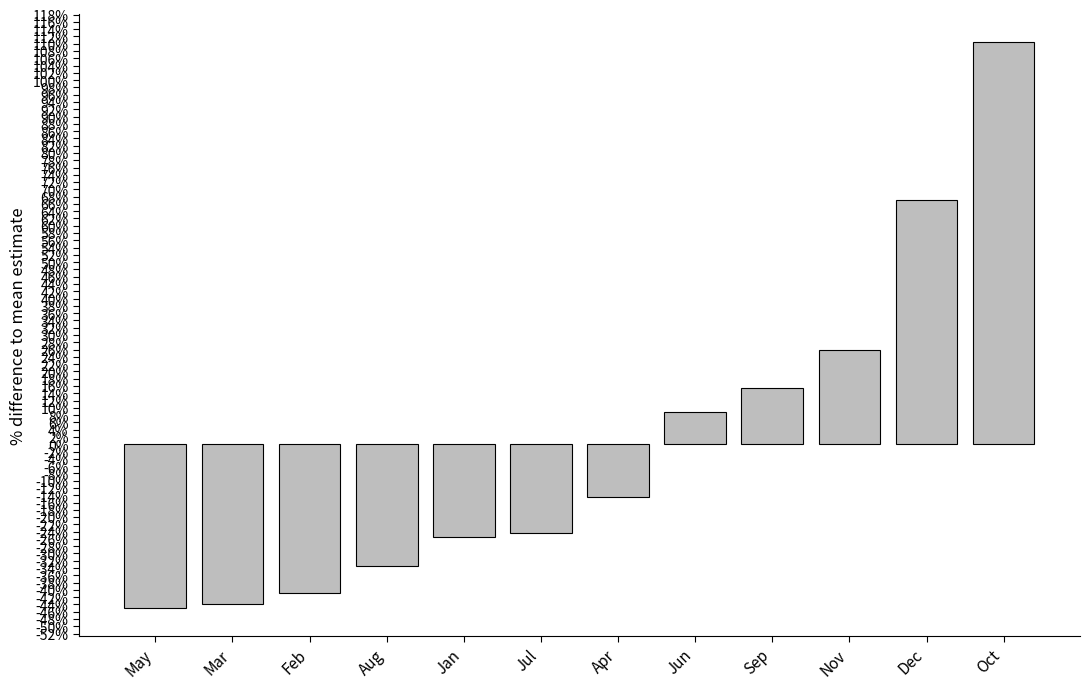

The chart shows a value of -71.6 at Mar. True or false?

False